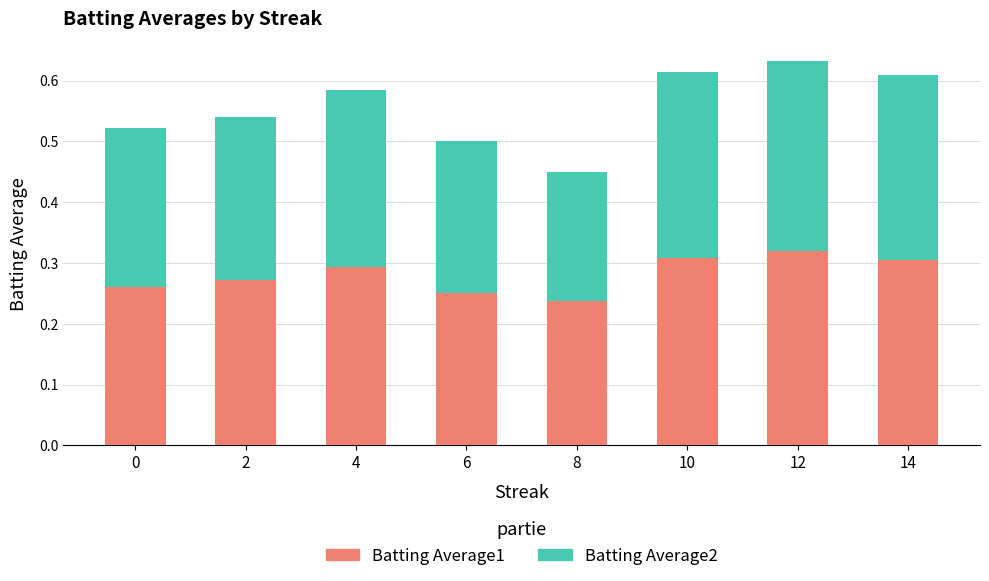

The Batting Average1 series shows 0.5 at 14. True or false?

False